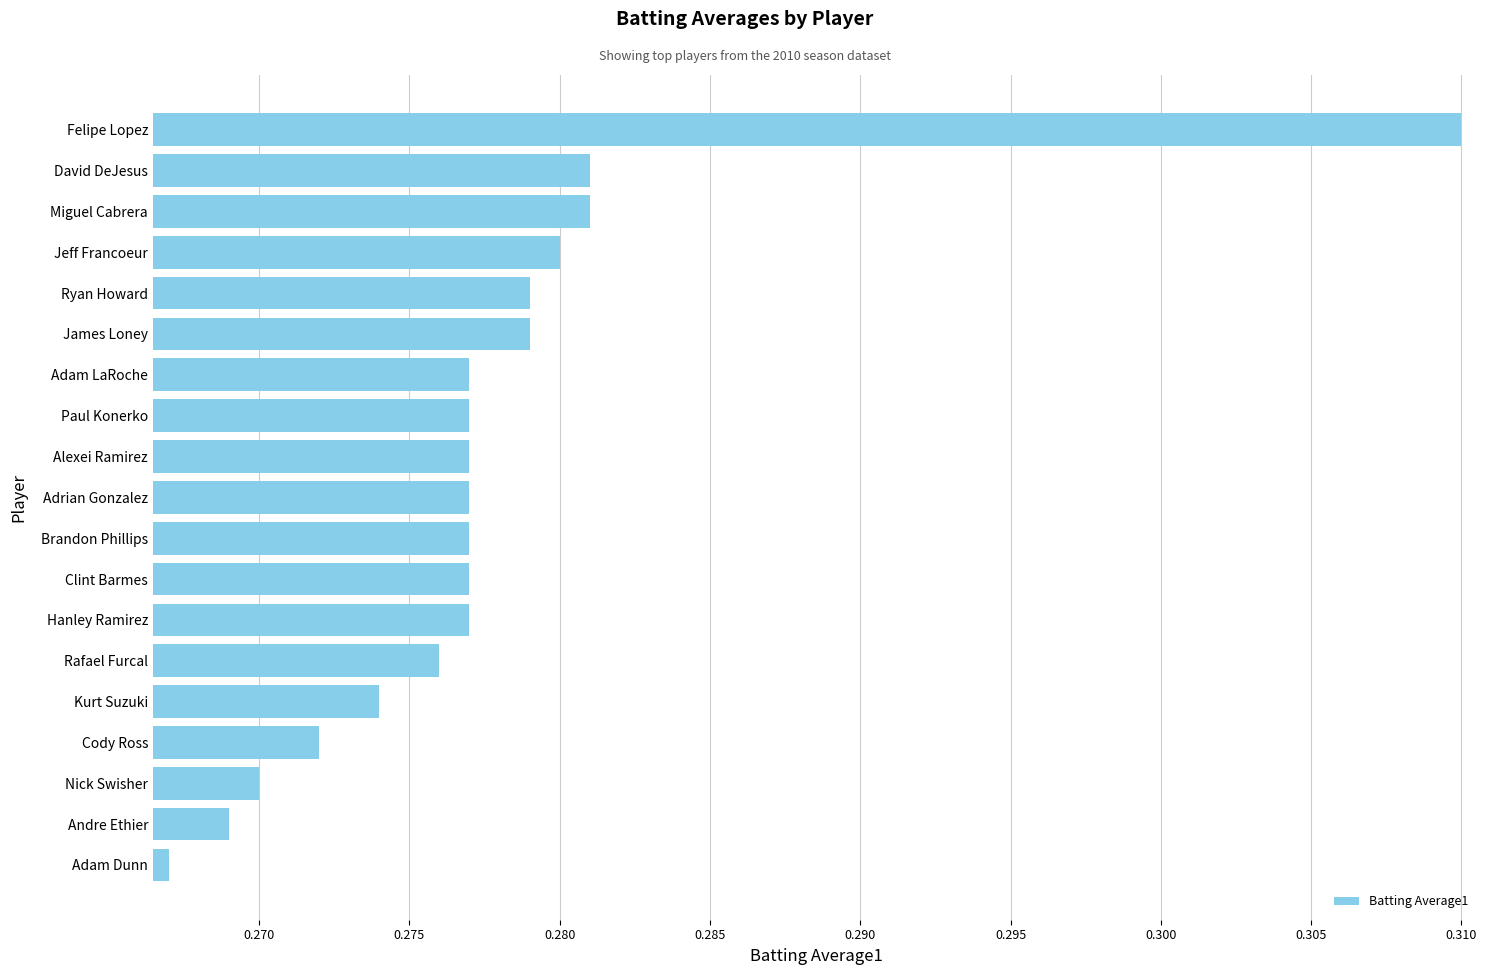

Are the bars horizontal?

Yes